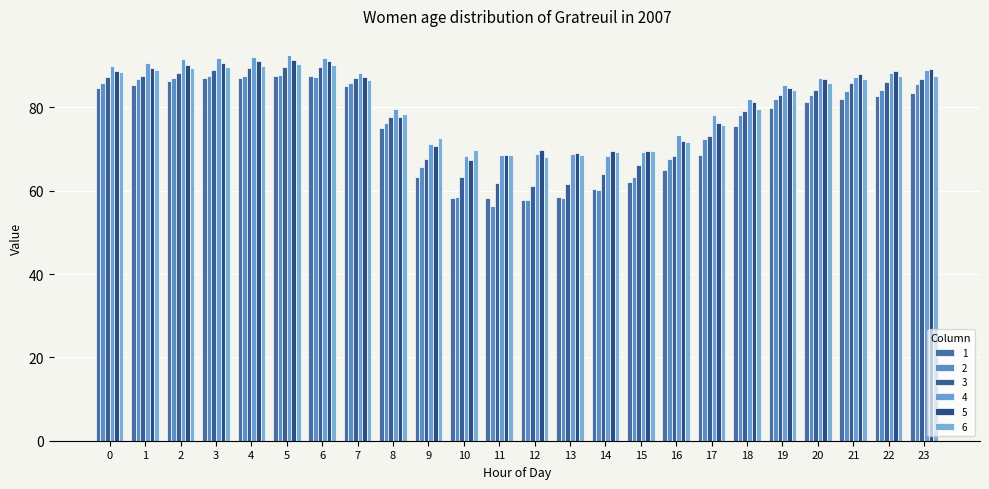

What is the difference between the 3 values at 13 and 9?

6.1